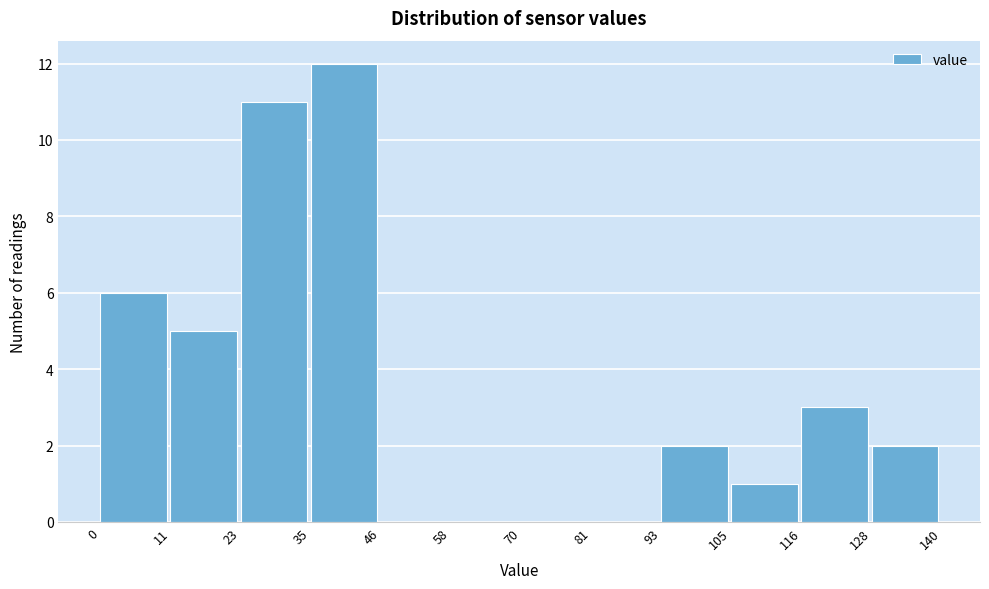

What is the height of the bar covering 128 to 140 on the x-axis? The values are not printed on the chart, so give them approximately, as read against the axis.

2